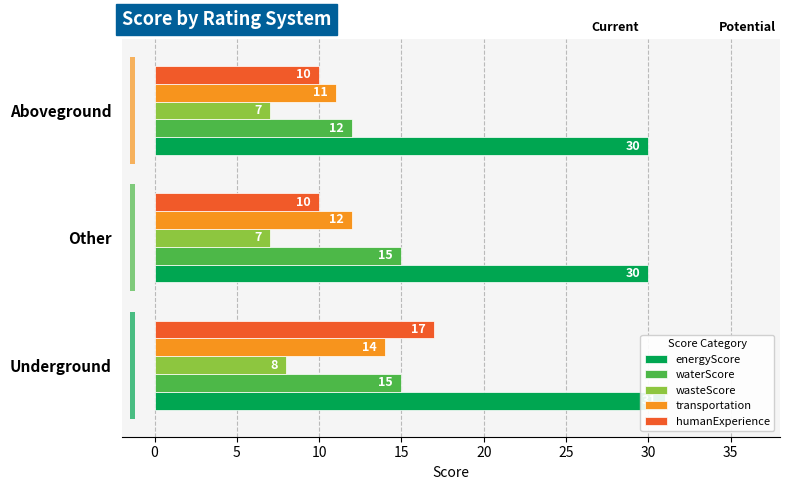

What are all the series names shown in the legend?

energyScore, waterScore, wasteScore, transportation, humanExperience